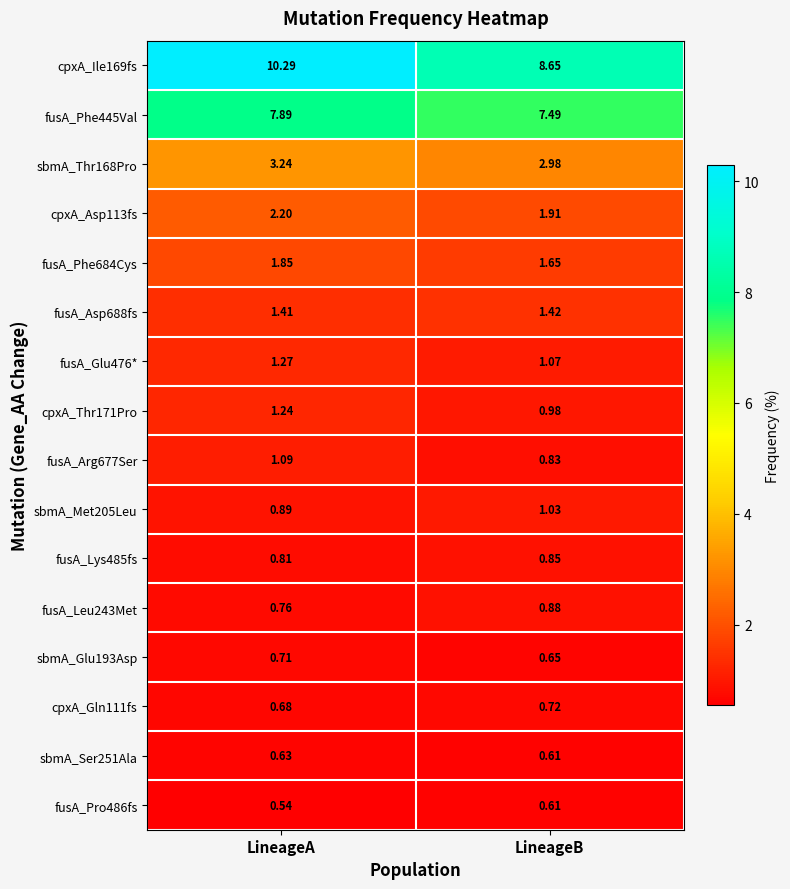

Is the value of cpxA_Asp113fs at LineageA greater than the value of fusA_Glu476* at LineageB?

Yes